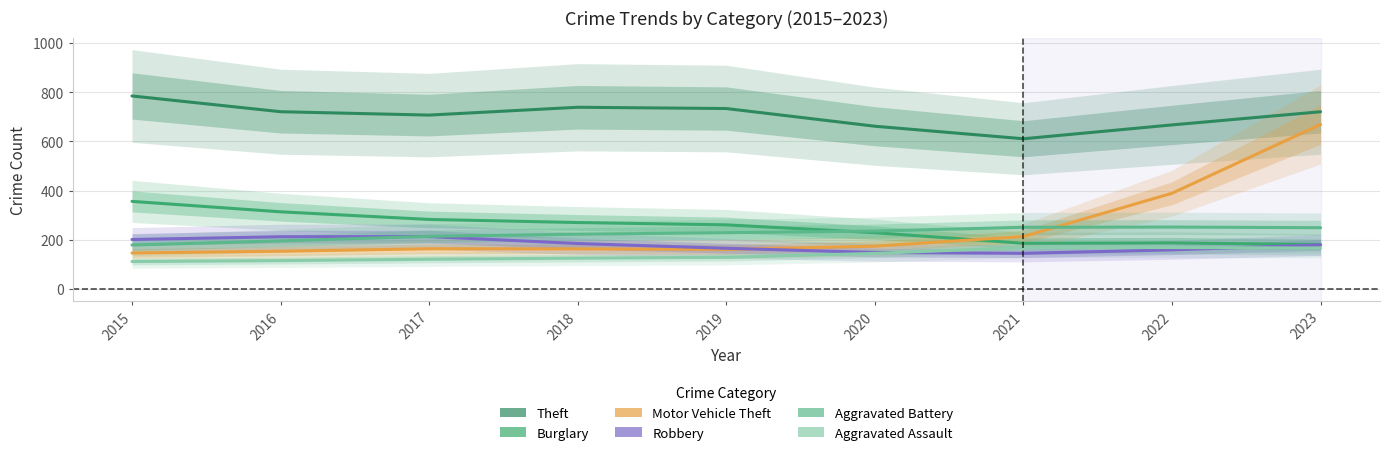

How many data points in Aggravated Assault are above 128?

5